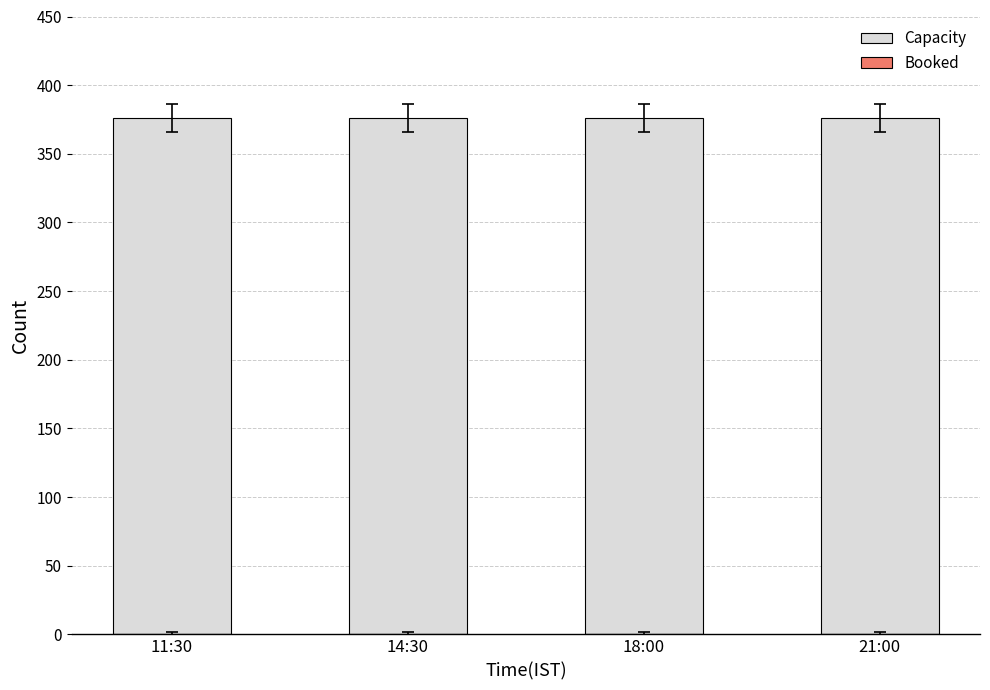

How many series are shown in this chart?

2